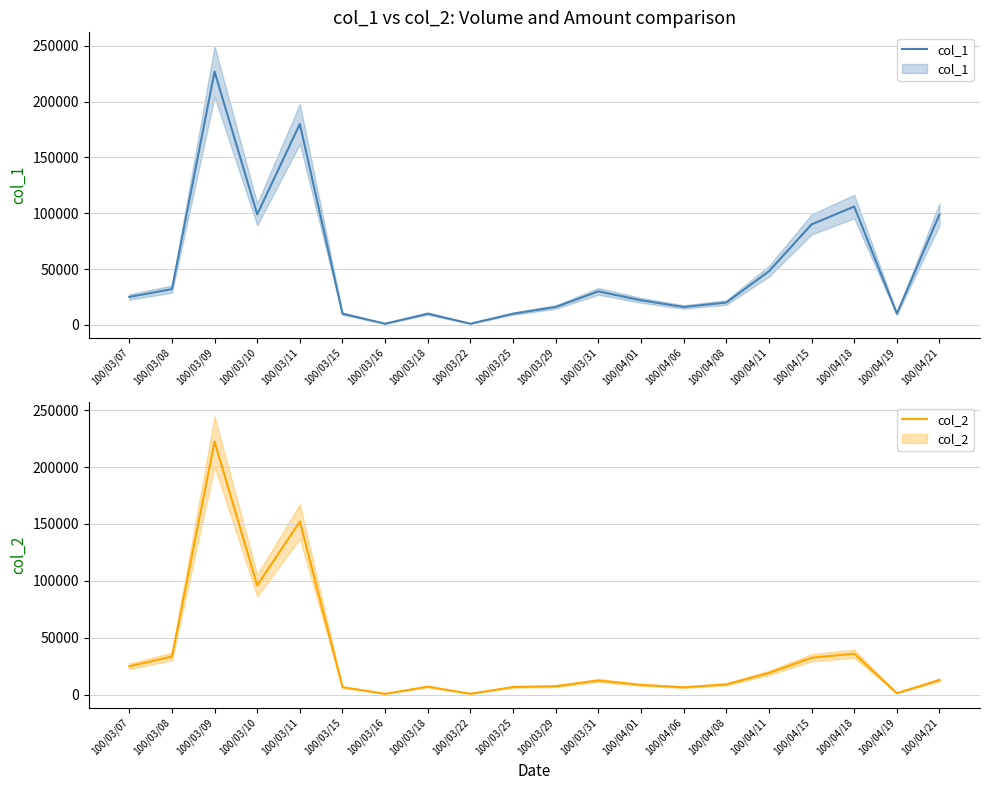

In col_2, how many points are higher than both neighbors (excluding endpoints)?

5